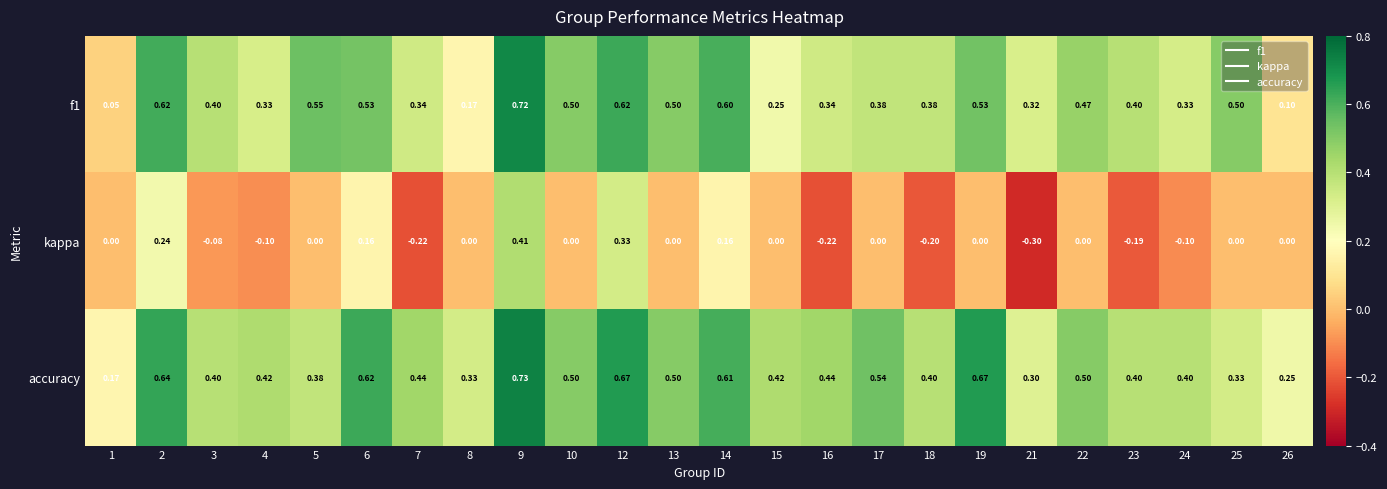

Which series has the largest total across all categories?

accuracy